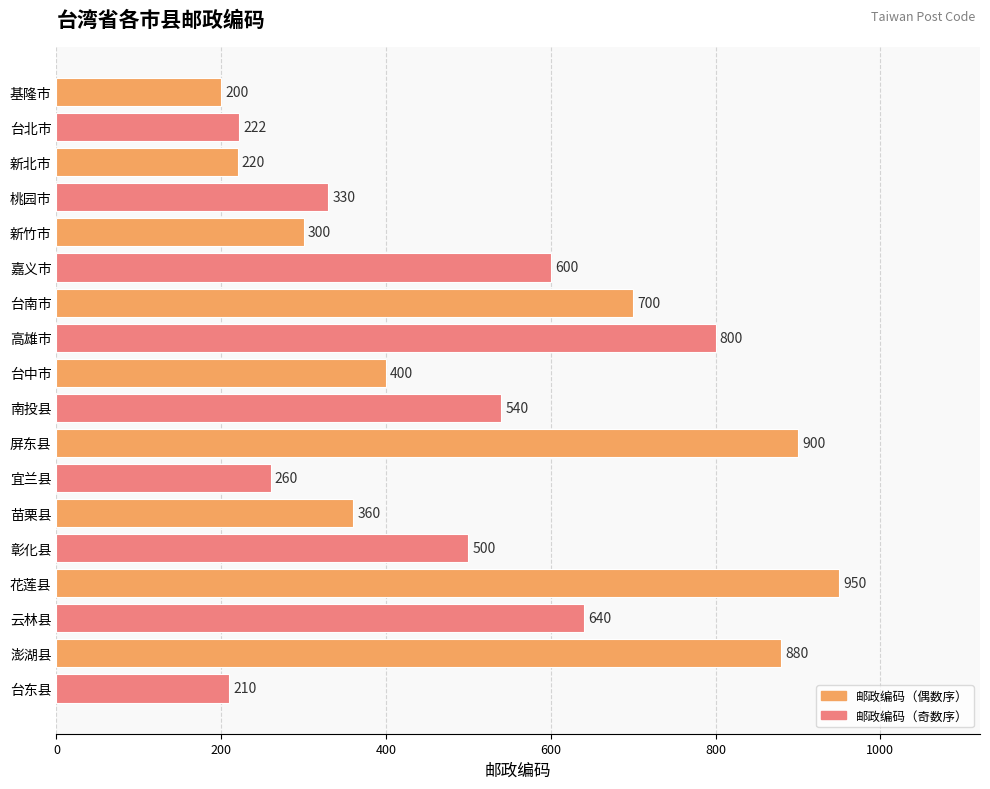

What is the ratio of the value at 云林县 to the value at 苗栗县?

1.8